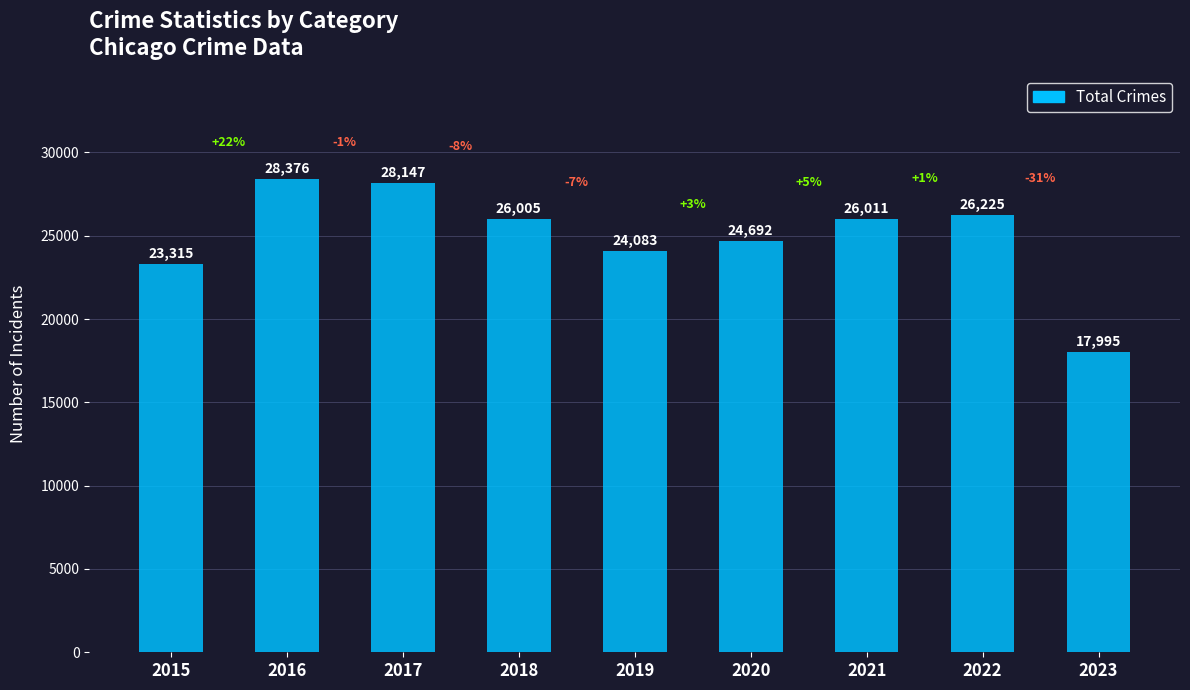

Reading right to left, list all the values displayed in this chart.

2023=17995	2022=26225	2021=26011	2020=24692	2019=24083	2018=26005	2017=28147	2016=28376	2015=23315